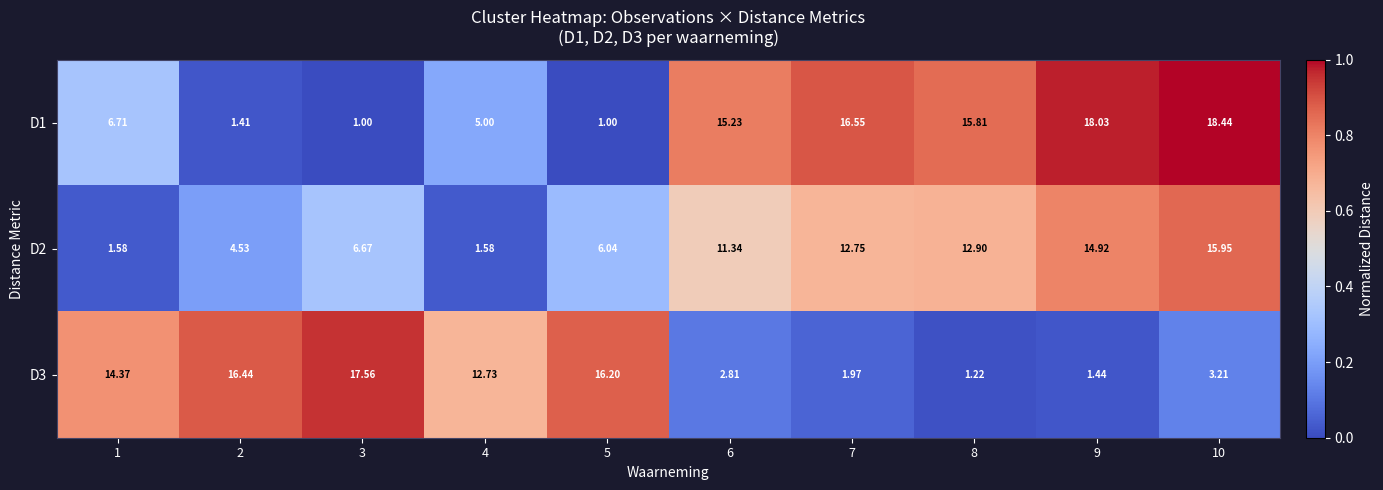

Is the value of D1 at 10 greater than the value of D2 at 10?

Yes